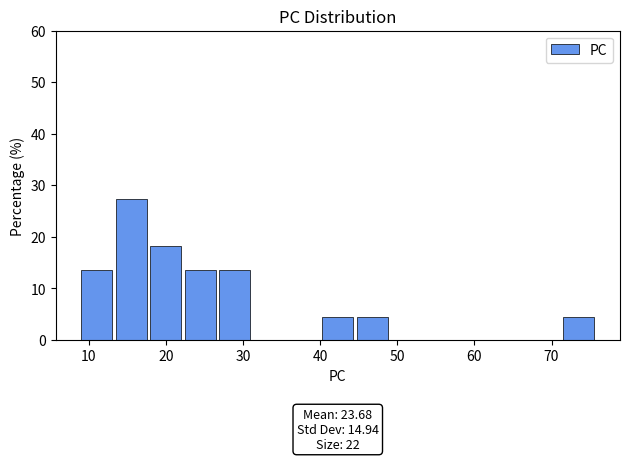

Which range on the x-axis has the tallest bar?

13 to 18